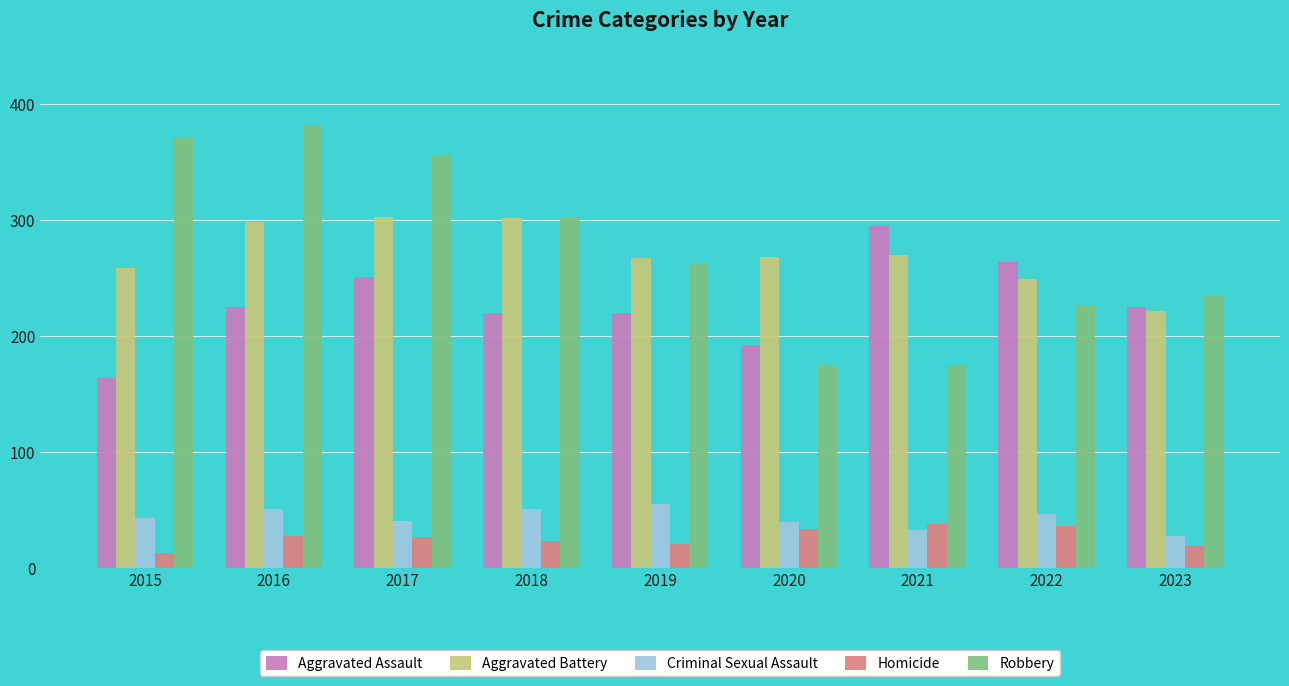

What is the sum of the Homicide values at 2018 and 2020?

57